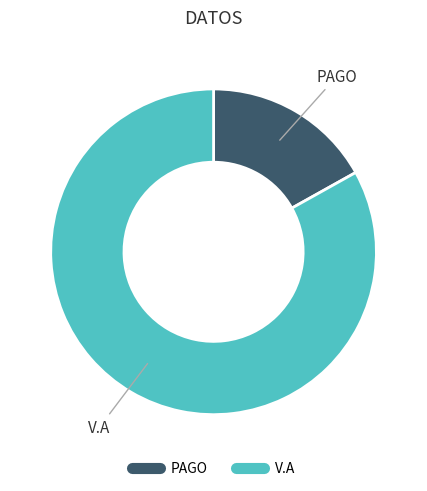

Is there any slice that represents more than half of the pie?

Yes